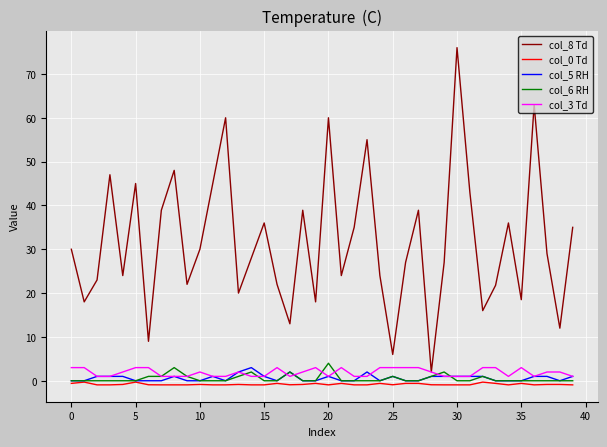

What is the maximum value for col_3 Td?

3.0